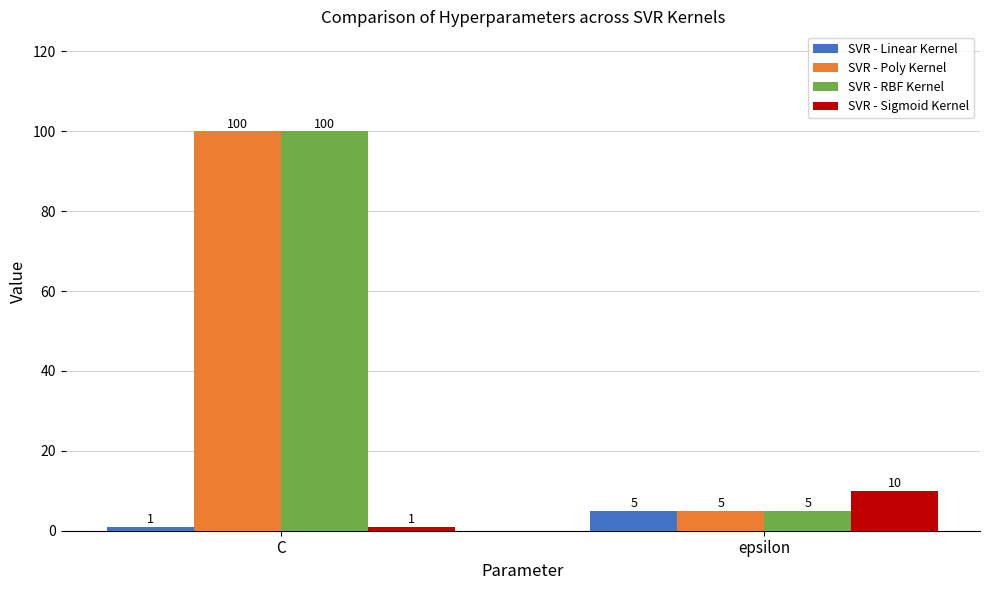

What is the sum of all SVR - Sigmoid Kernel values?

11